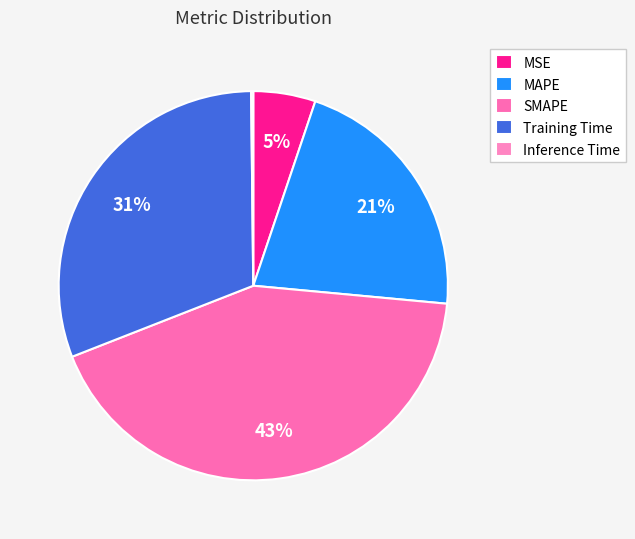

Count the number of slices in the pie.

5